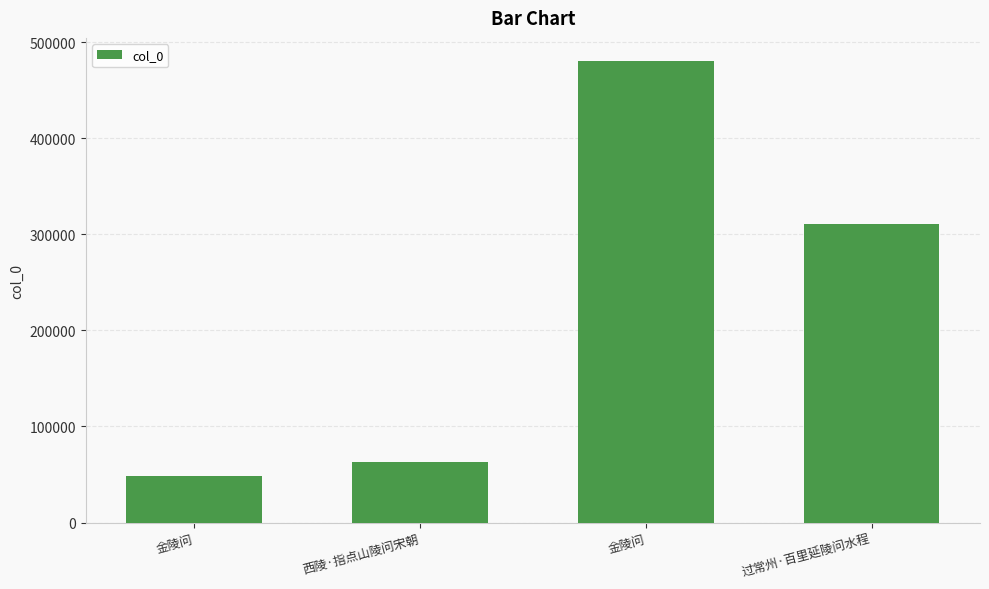

How many categories are shown in the chart?

4